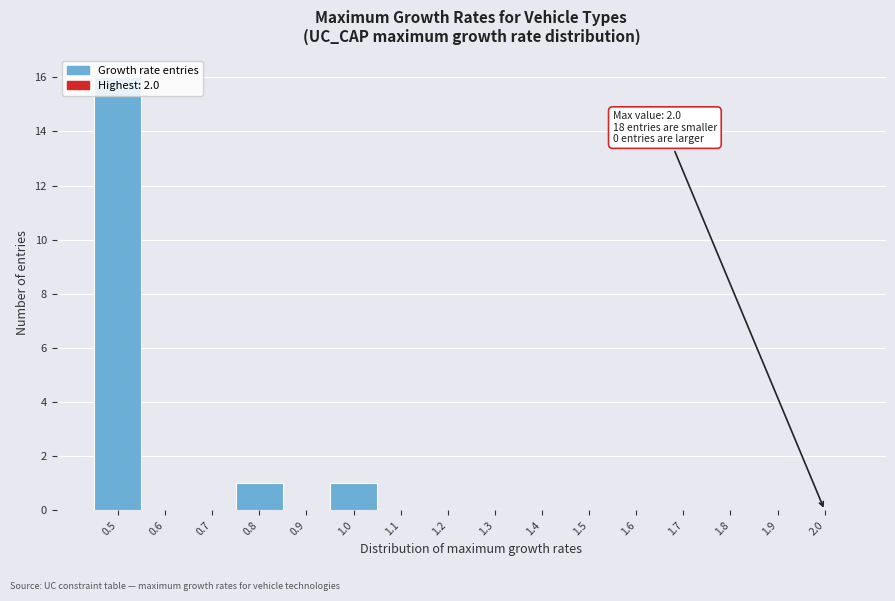

Which range on the x-axis has the tallest bar?

0.45 to 0.55